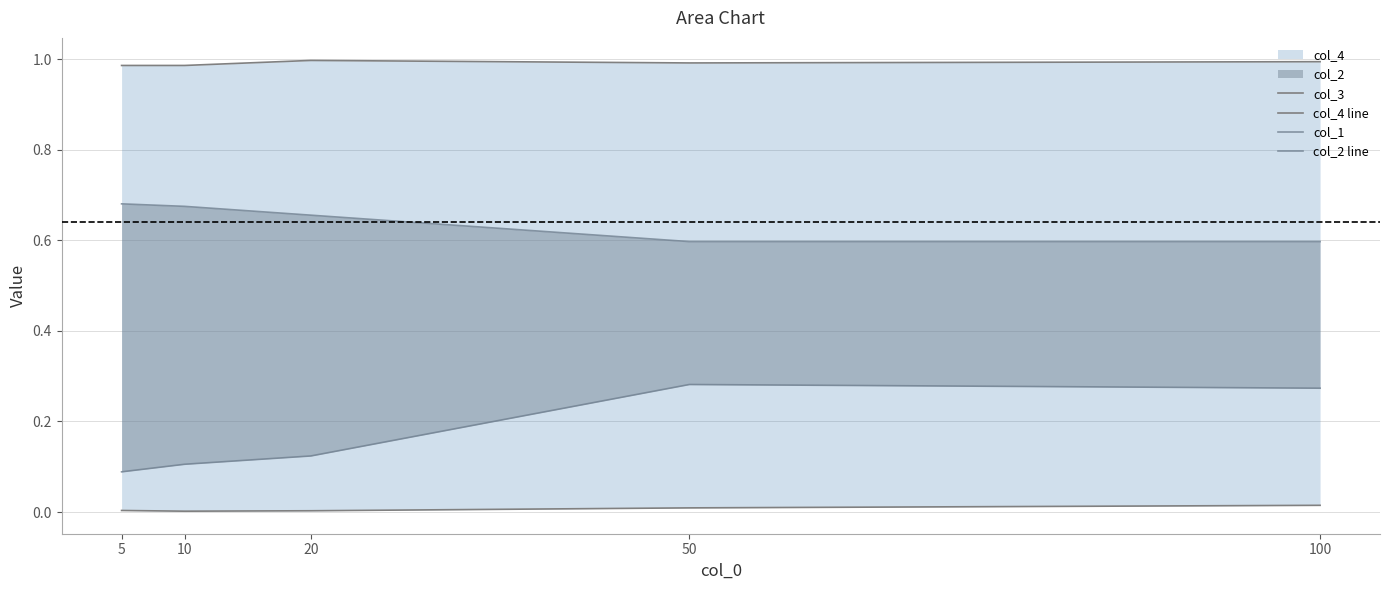

True or false: col_2 line and col_4 line cross at least once.

False